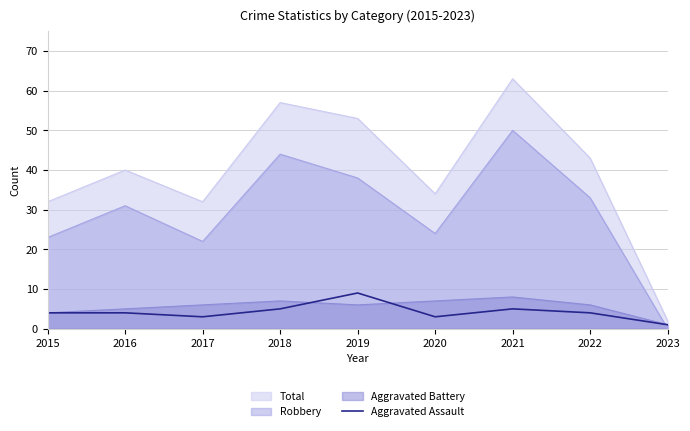

Between 2017 and 2019, which series saw the biggest shift?

Total